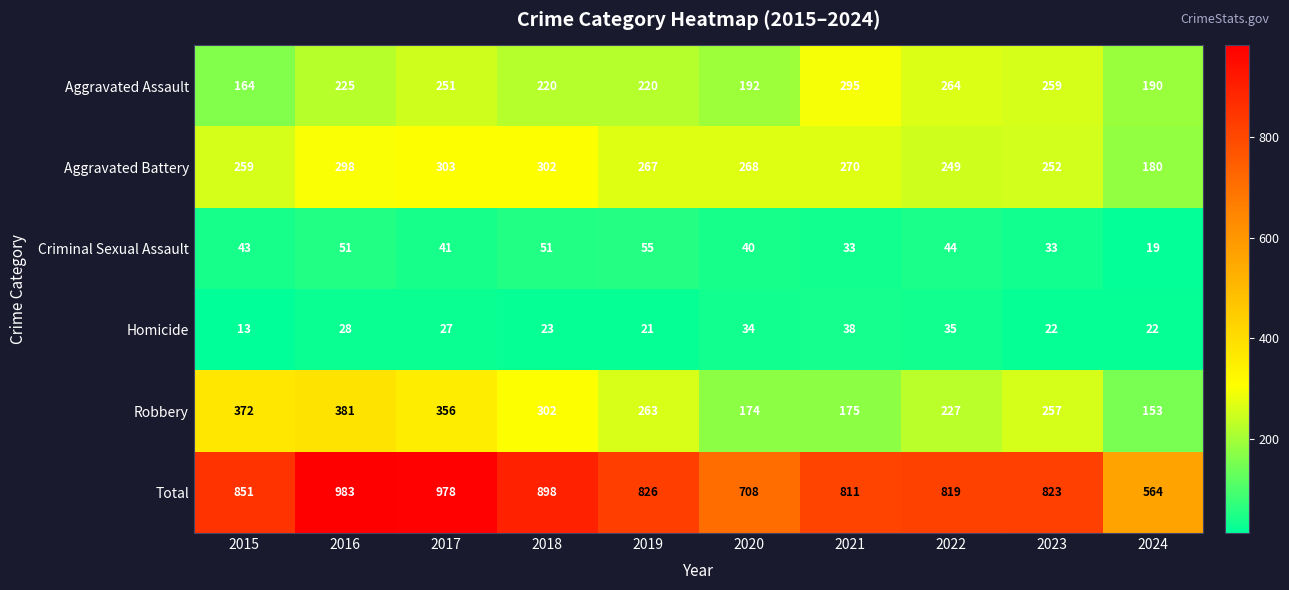

At which category is the sum across all series the highest?

2016